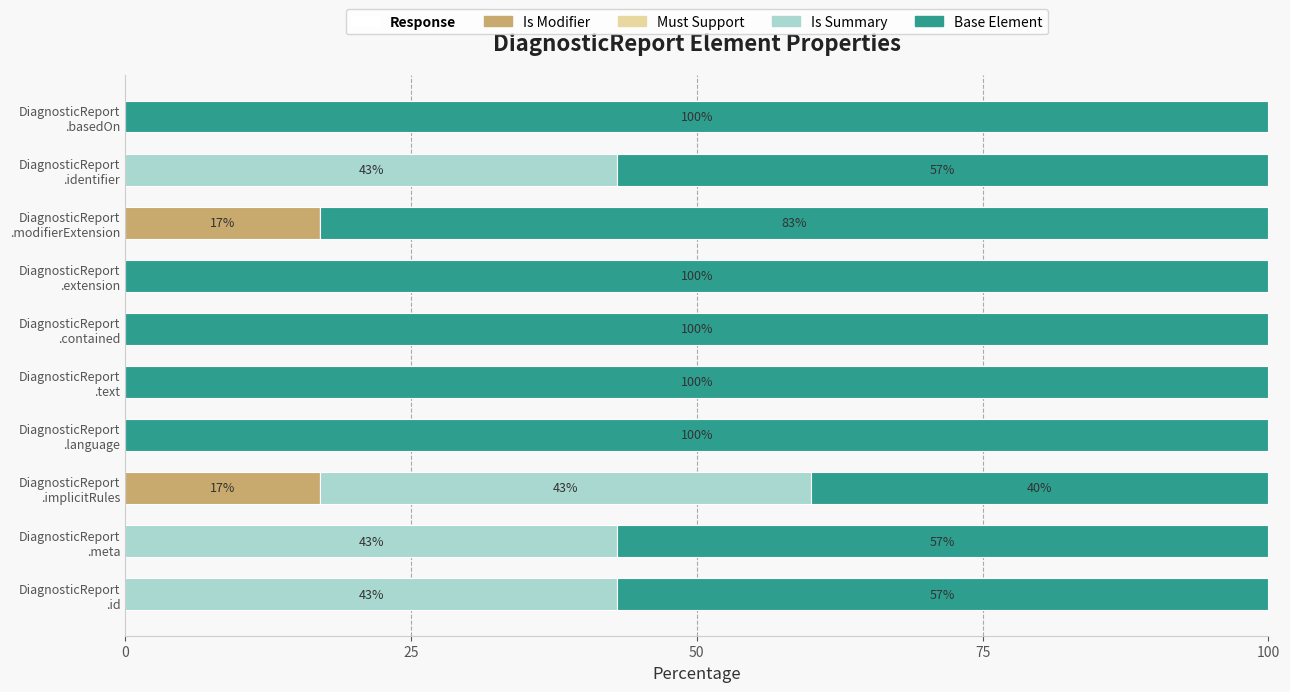

How many categories are shown in the chart?

10